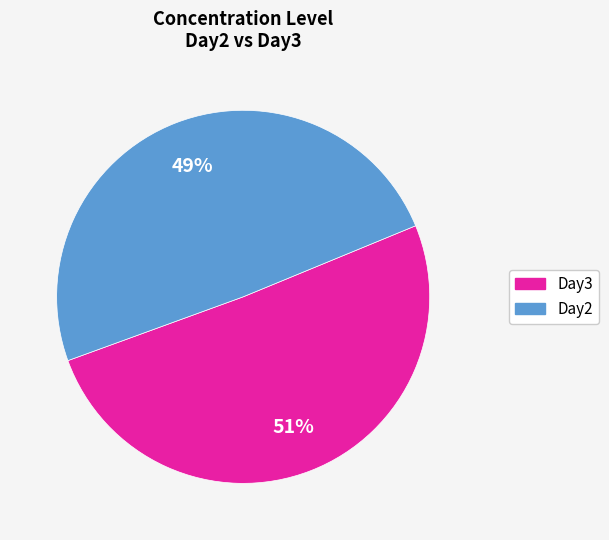

Is there any slice that represents more than half of the pie?

Yes